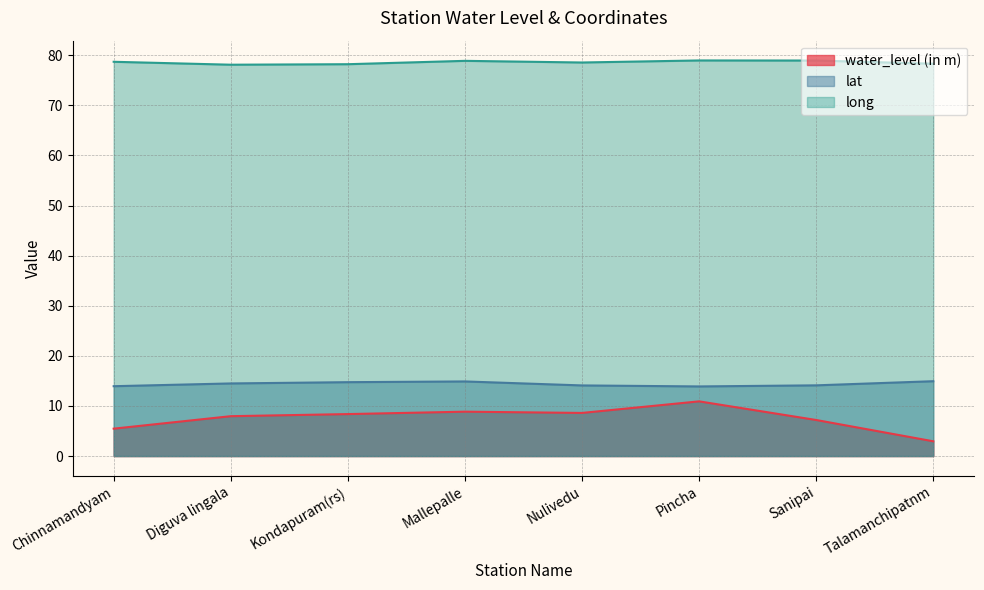

What is the label of the 3rd point from the left?

Kondapuram(rs)